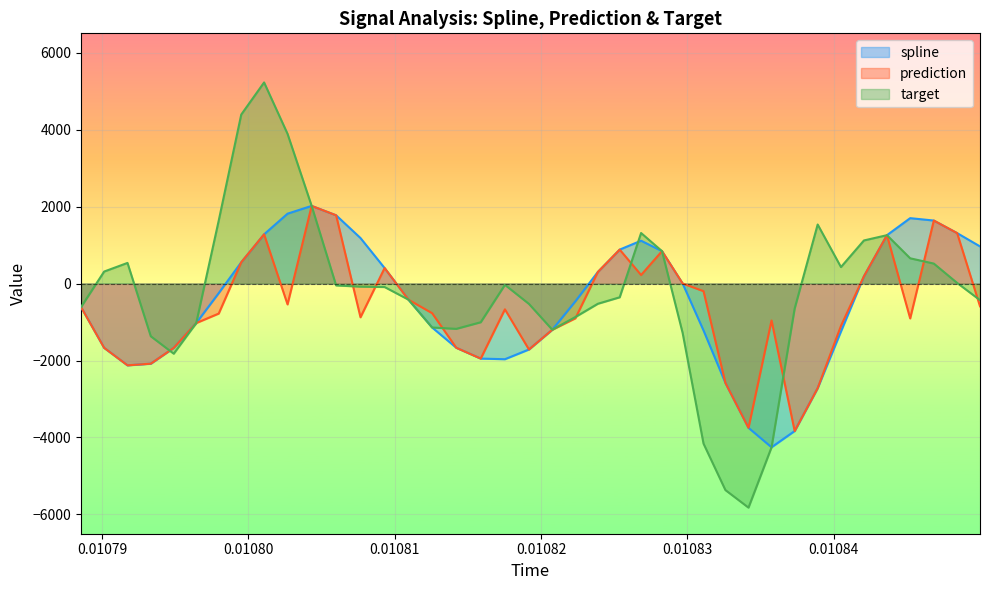

How many data points in prediction are above -670?

19